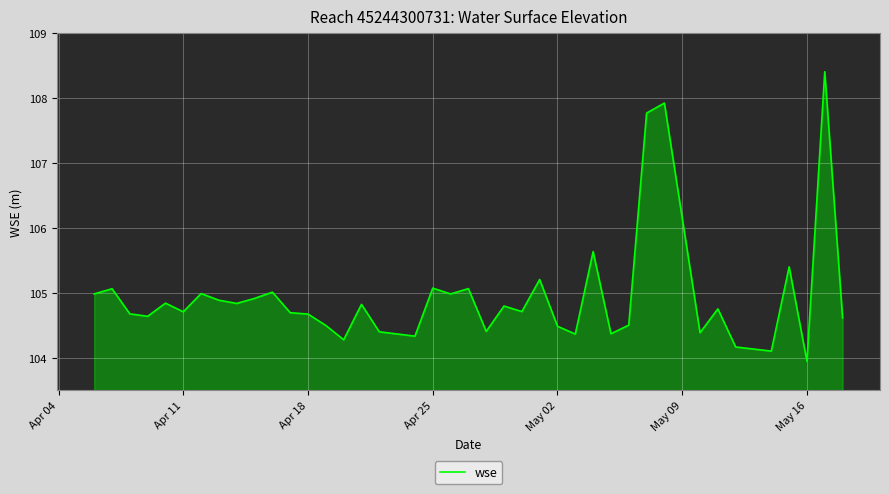

What is the difference between the maximum and minimum values?

4.5